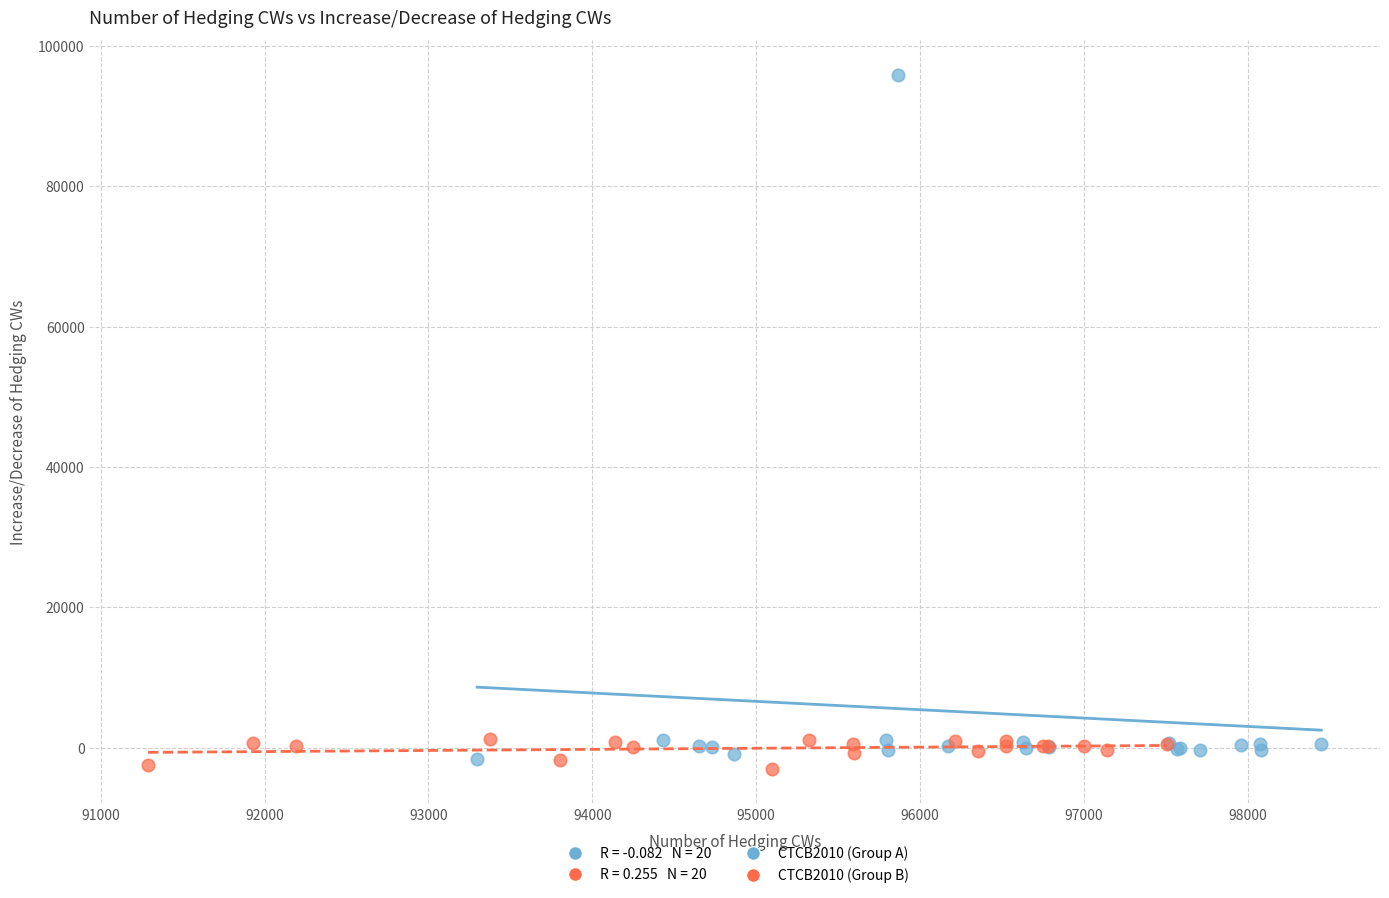

Which series has the largest Y range (max minus min)?

CTCB2010 (Group A)